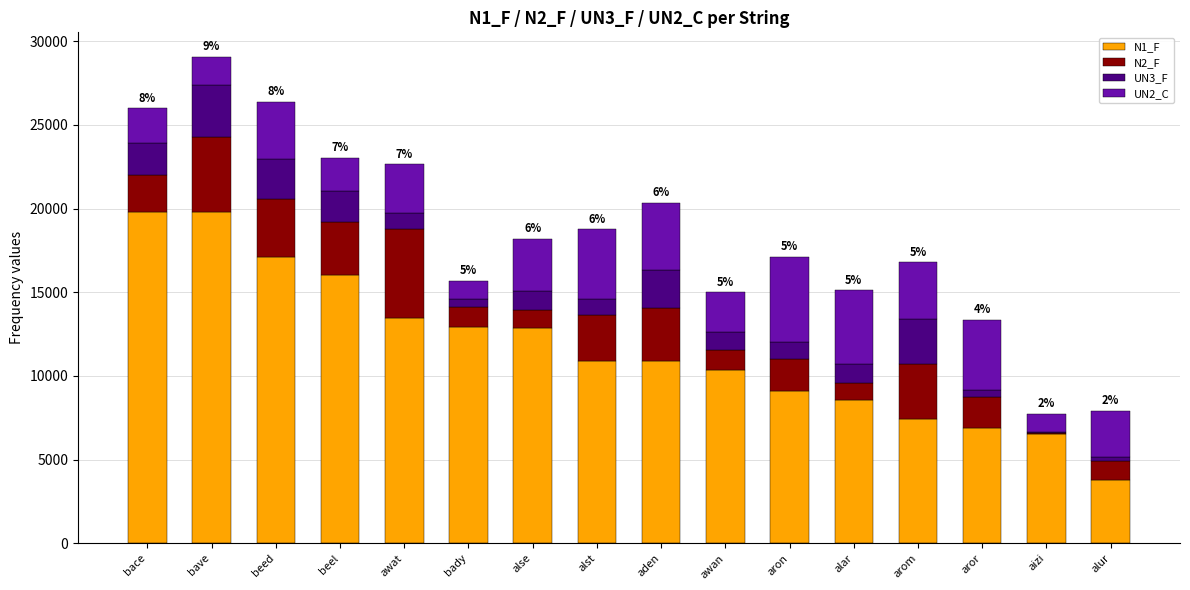

Are the bars grouped side by side (vs. stacked)?

No